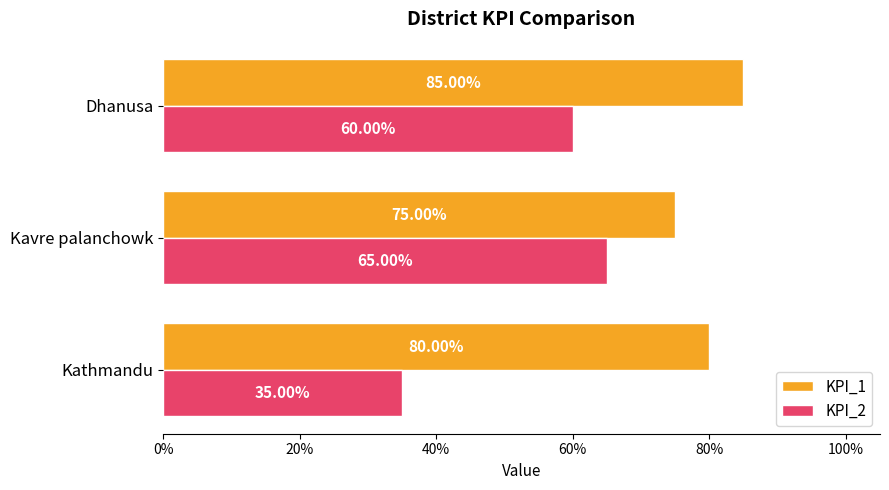

What are all the series names shown in the legend?

KPI_1, KPI_2